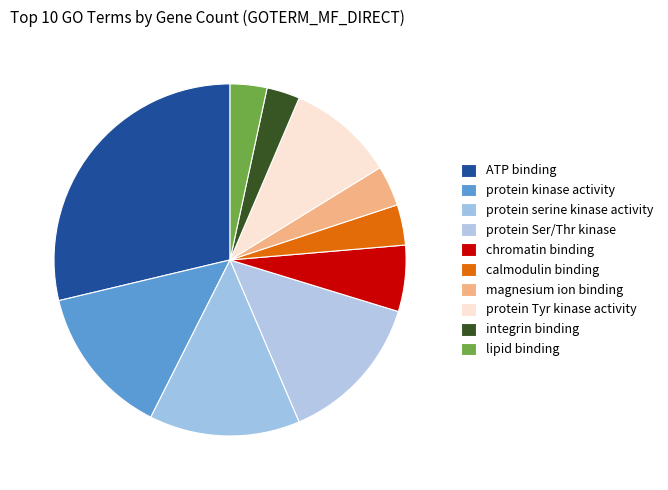

Count the number of slices in the pie.

10